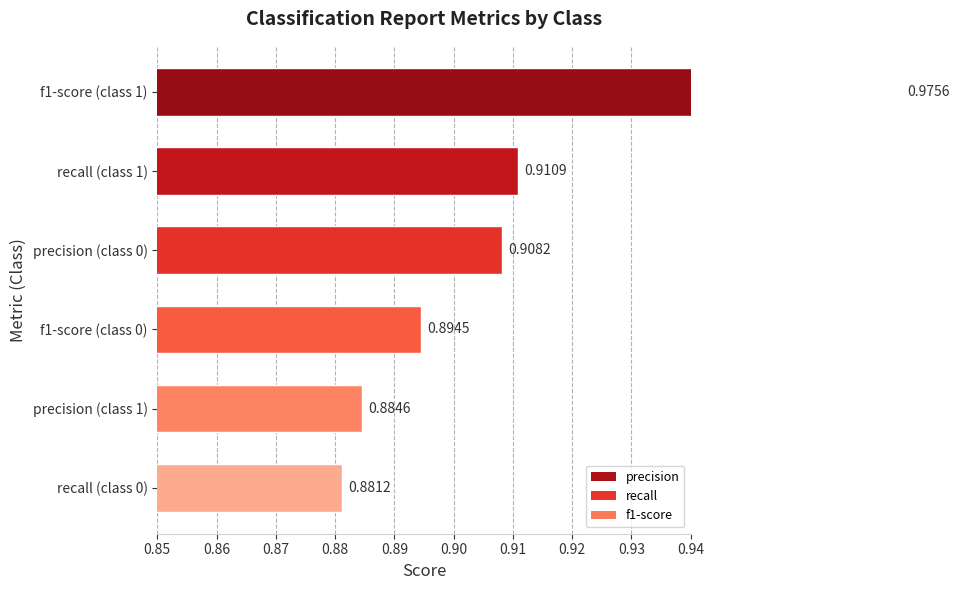

The value of f1-score at 0 is 0.4. True or false?

False